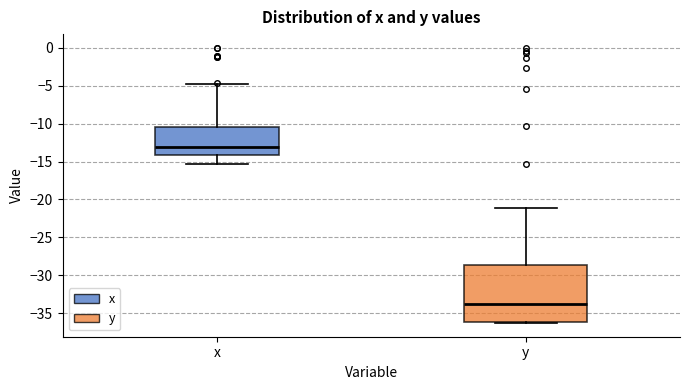

Where does the lower whisker of the box for x end on the y-axis? The values are not printed on the chart, so give them approximately, as read against the axis.

-15.5